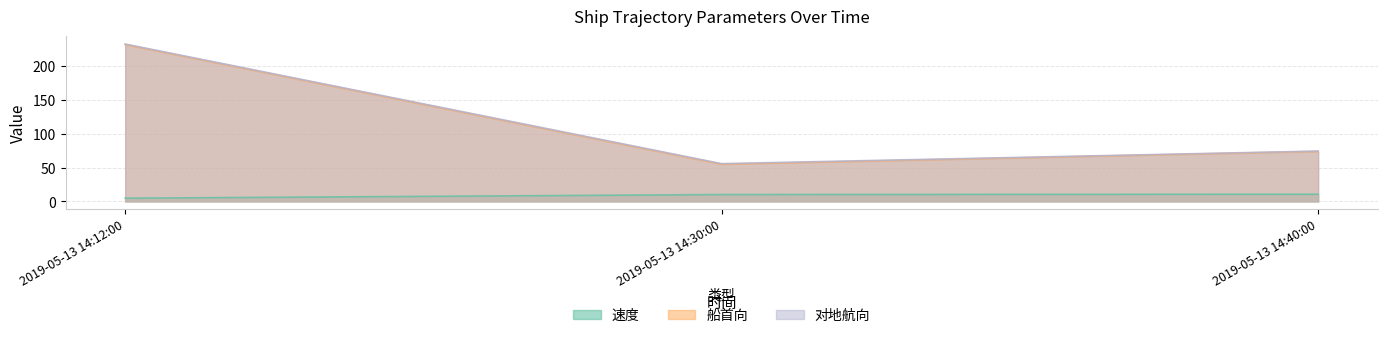

How many 船首向 values are between 55 and 232?

3